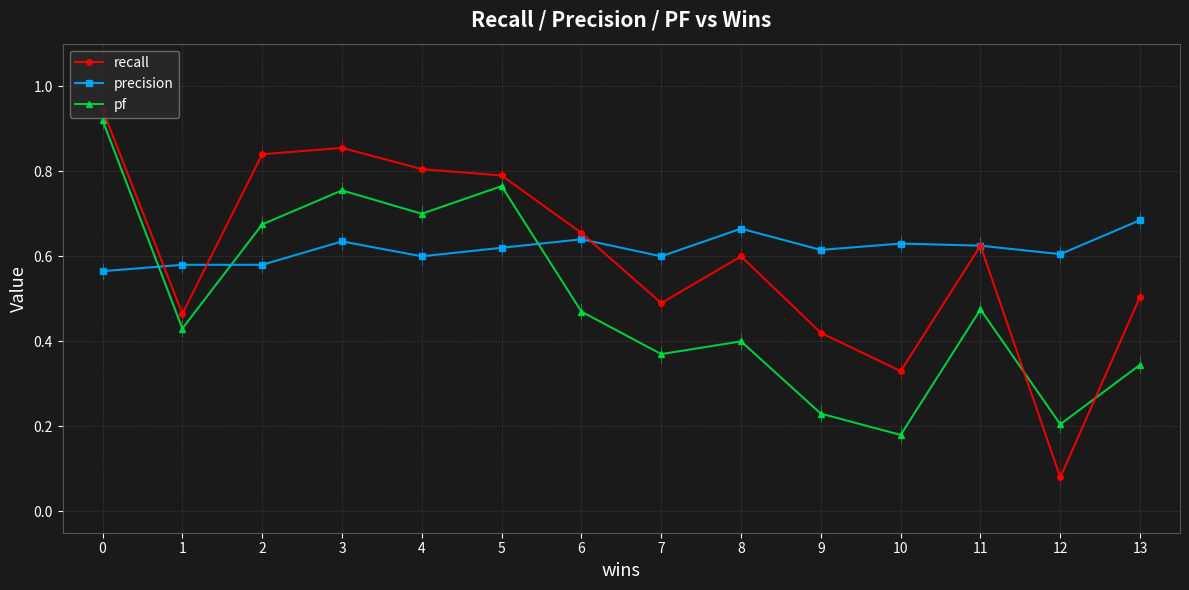

Is the value of precision at 11 greater than the value of recall at 12?

Yes